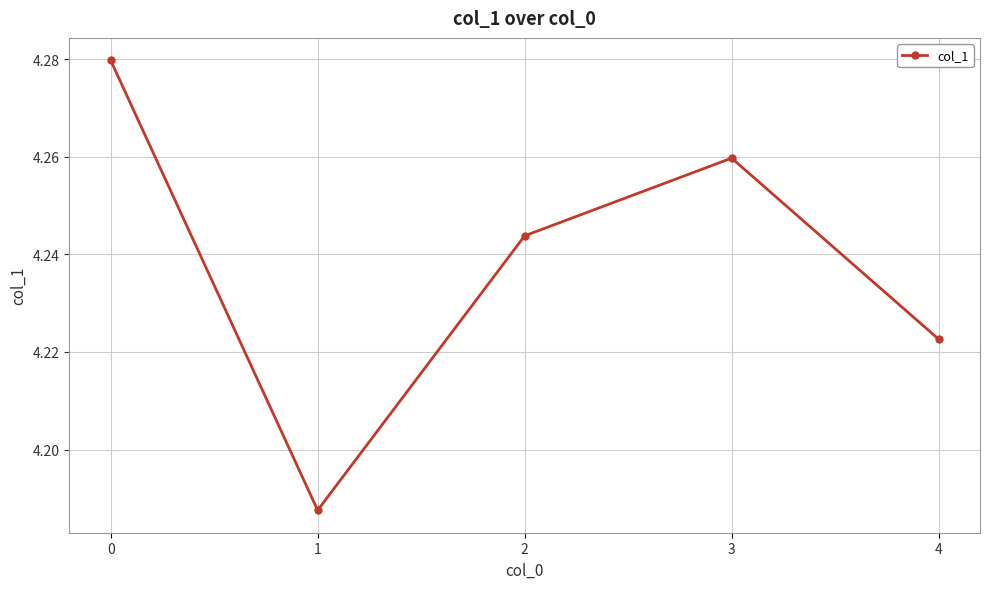

The value at 0 is 5.7. True or false?

False